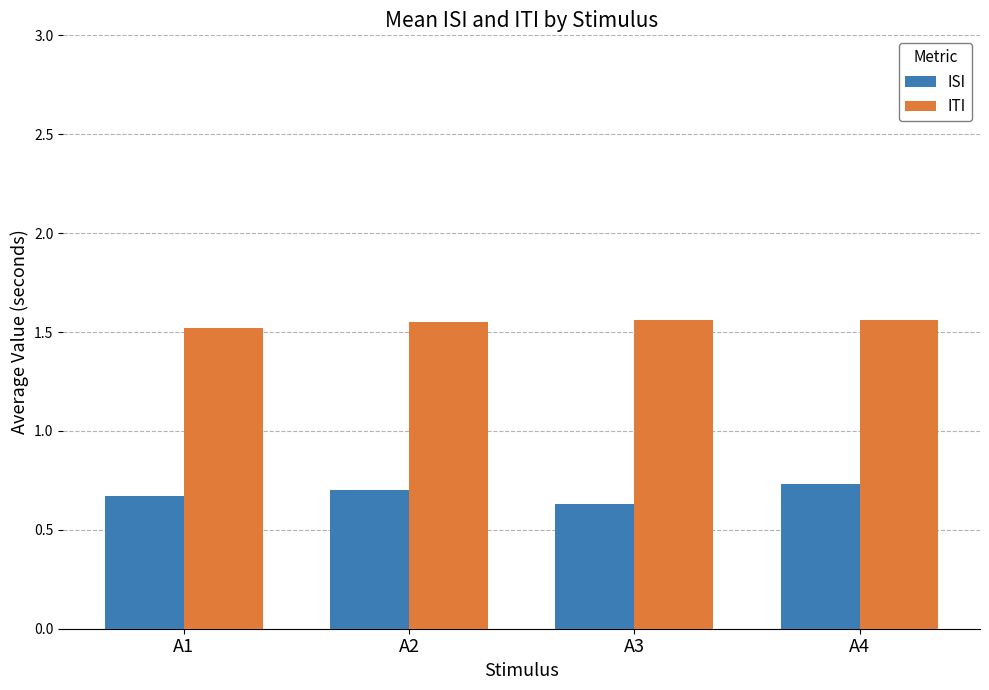

Which series has the widest spread of values?

ISI